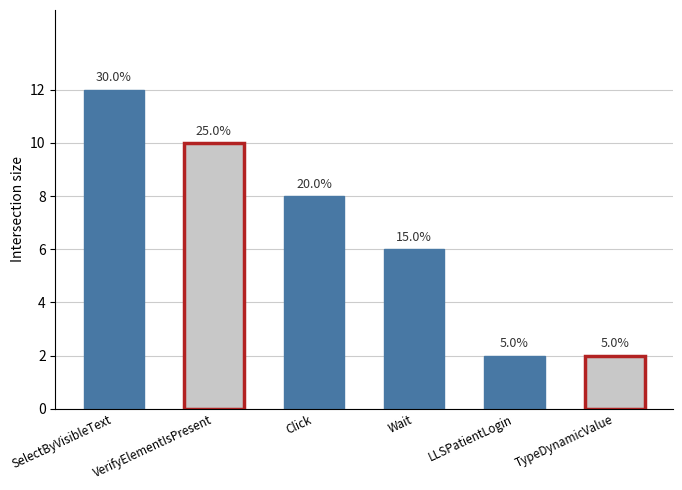

Does the chart contain any negative values?

No